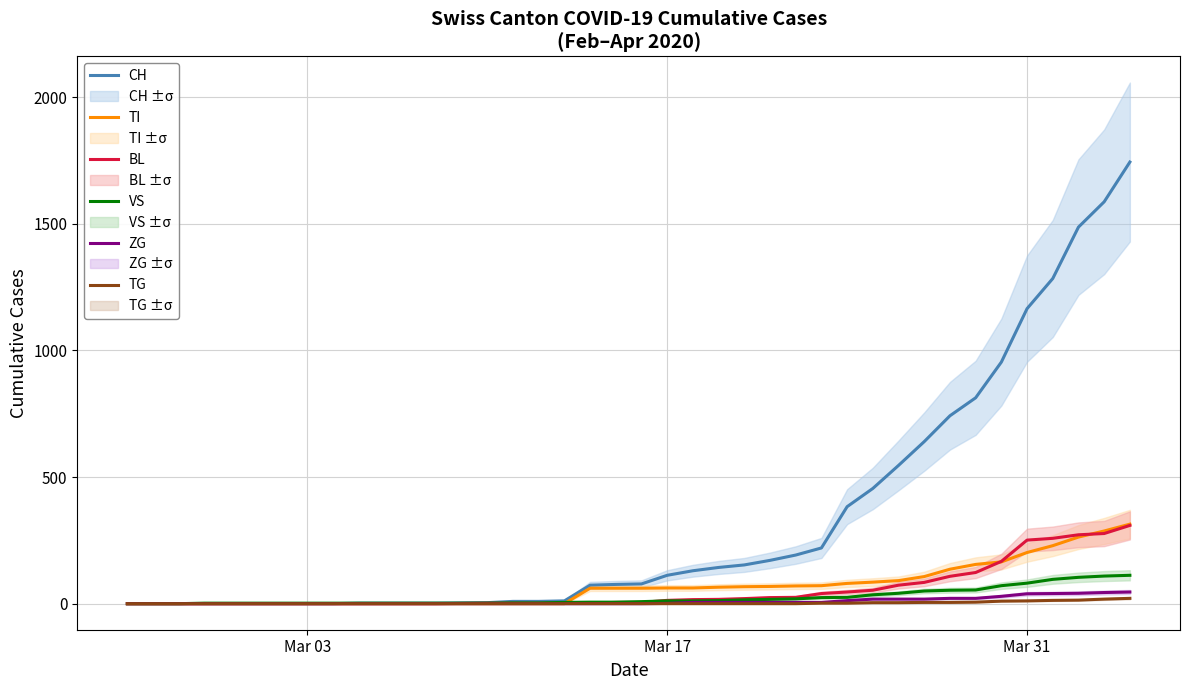

The value of CH at Mar 31 is 1165. True or false?

True